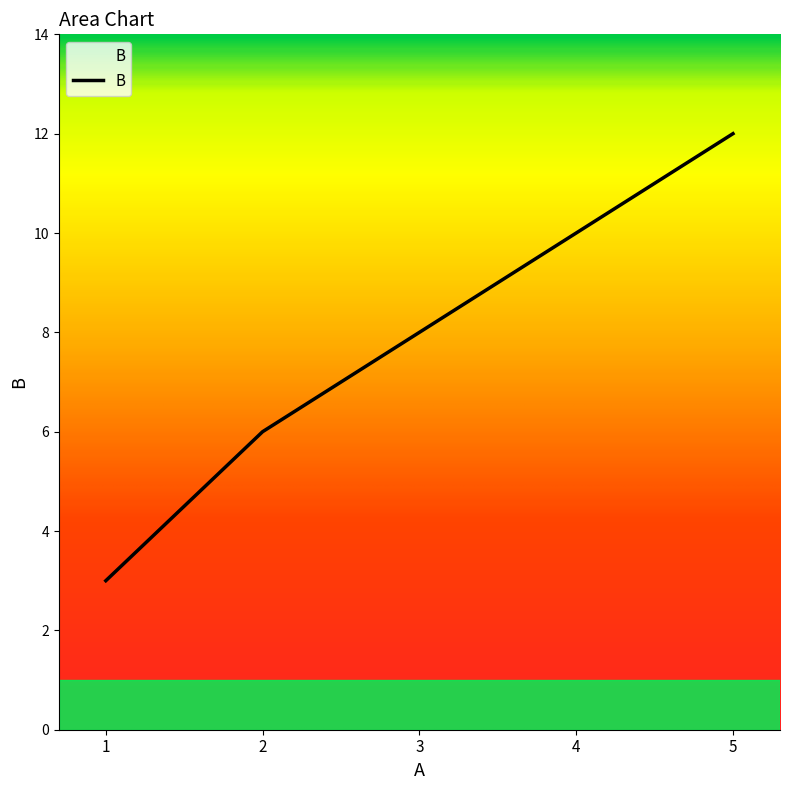

True or false: the data shows 3 at 1.

True